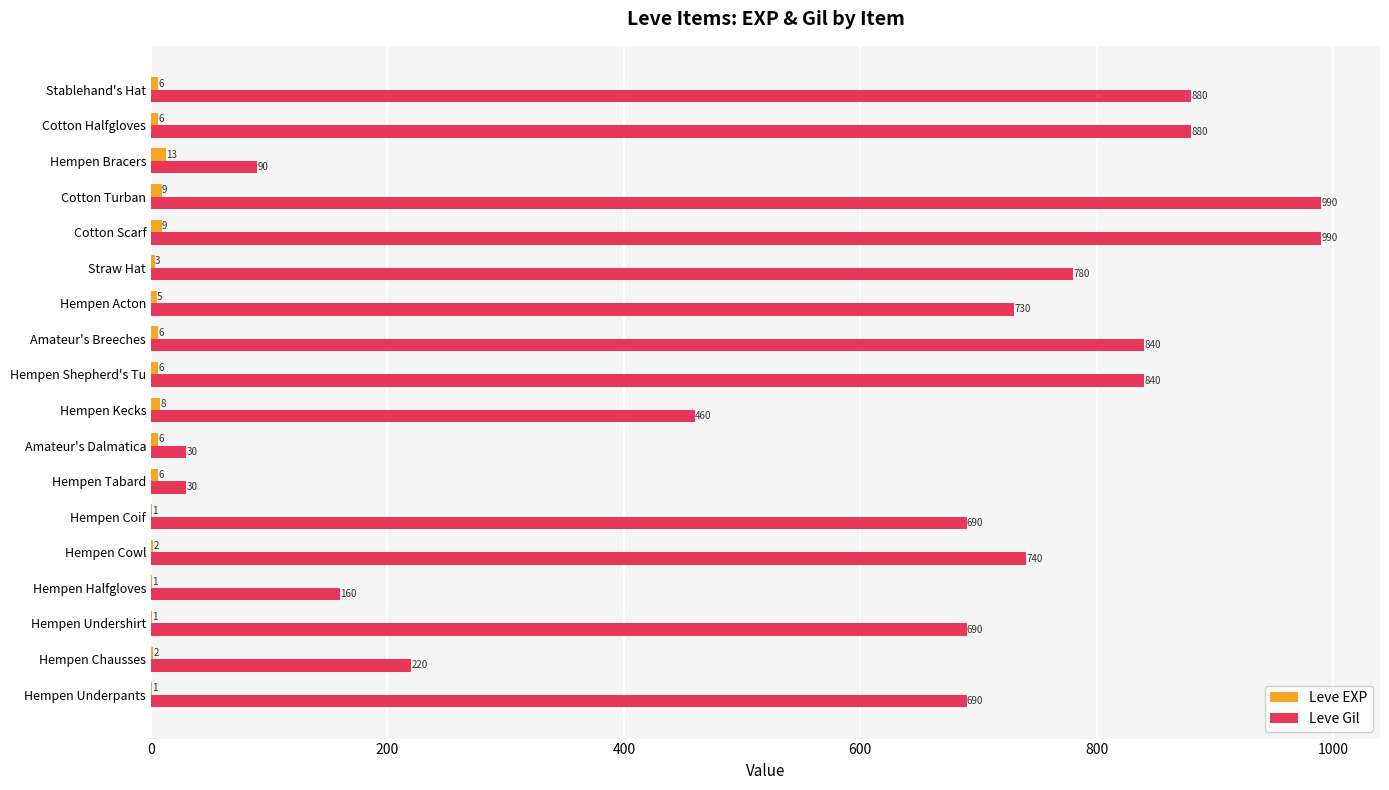

What is the highest value of the Leve Gil series?

990